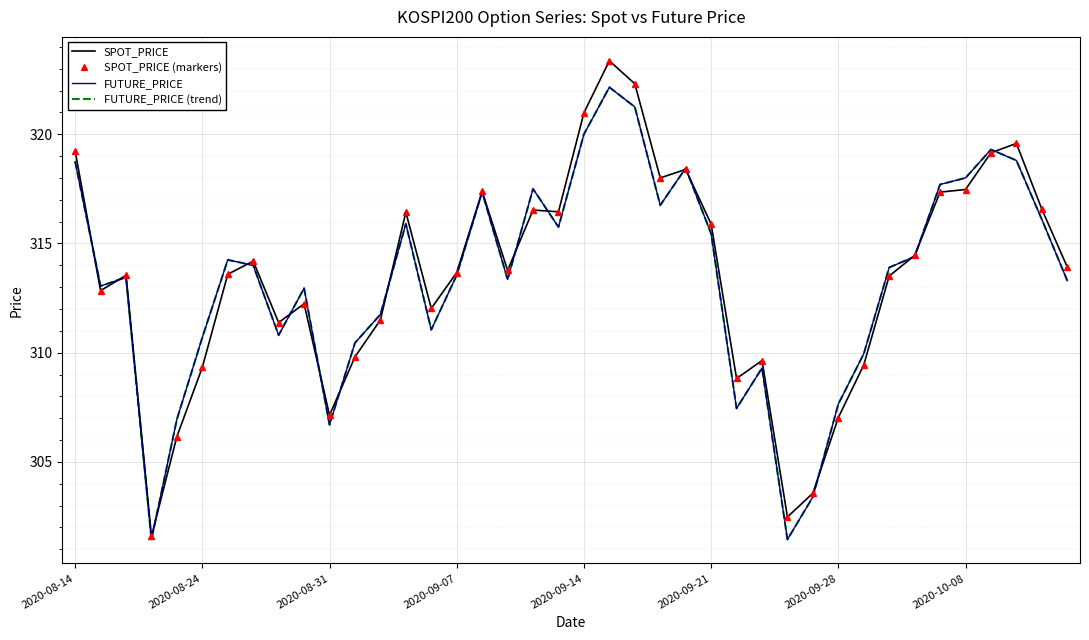

Reading right to left, what are all the values shown in this chart?

SPOT_PRICE: 313.9	316.6	319.6	319.1	317.5	317.4	314.4	313.5	309.4	307.0	303.6	302.5	309.6	308.8	315.9	318.4	318.0	322.3	323.4	321.0	316.4	316.5	313.8	317.4	313.7	312.0	316.4	311.5	309.8	307.1	312.2	311.4	314.2	313.6	309.3	306.2	301.6	313.5	312.8	319.2
SPOT_PRICE (markers): 313.9	316.6	319.6	319.1	317.5	317.4	314.4	313.5	309.4	307.0	303.6	302.5	309.6	308.8	315.9	318.4	318.0	322.3	323.4	321.0	316.4	316.5	313.8	317.4	313.7	312.0	316.4	311.5	309.8	307.1	312.2	311.4	314.2	313.6	309.3	306.2	301.6	313.5	312.8	319.2
FUTURE_PRICE: 313.3	316.1	318.8	319.3	318.0	317.7	314.4	313.9	309.9	307.6	303.4	301.4	309.3	307.4	315.4	318.4	316.8	321.2	322.1	320.0	315.8	317.5	313.4	317.4	313.6	311.1	315.9	311.8	310.4	306.7	312.9	310.8	314.0	314.2	310.7	306.9	301.4	313.4	313.1	318.8
FUTURE_PRICE (trend): 313.3	316.1	318.8	319.3	318.0	317.7	314.4	313.9	309.9	307.6	303.4	301.4	309.3	307.4	315.4	318.4	316.8	321.2	322.1	320.0	315.8	317.5	313.4	317.4	313.6	311.1	315.9	311.8	310.4	306.7	312.9	310.8	314.0	314.2	310.7	306.9	301.4	313.4	313.1	318.8